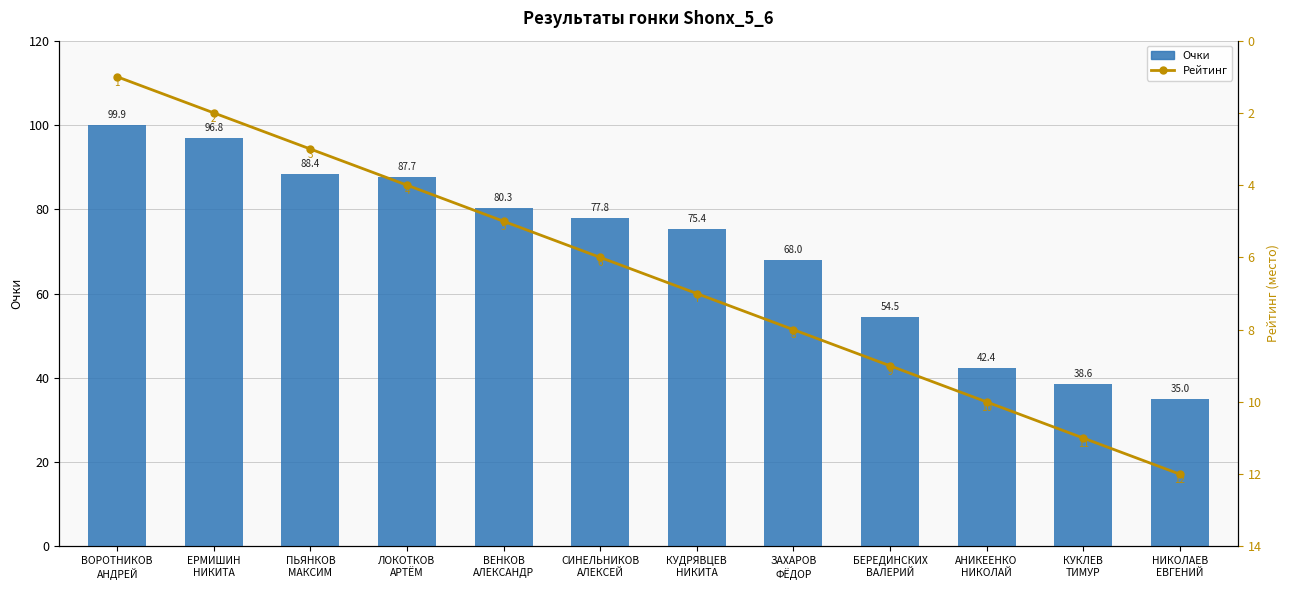

What is the sum of the Рейтинг values at АНИКЕЕНКО
НИКОЛАЙ and НИКОЛАЕВ
ЕВГЕНИЙ?

22.0